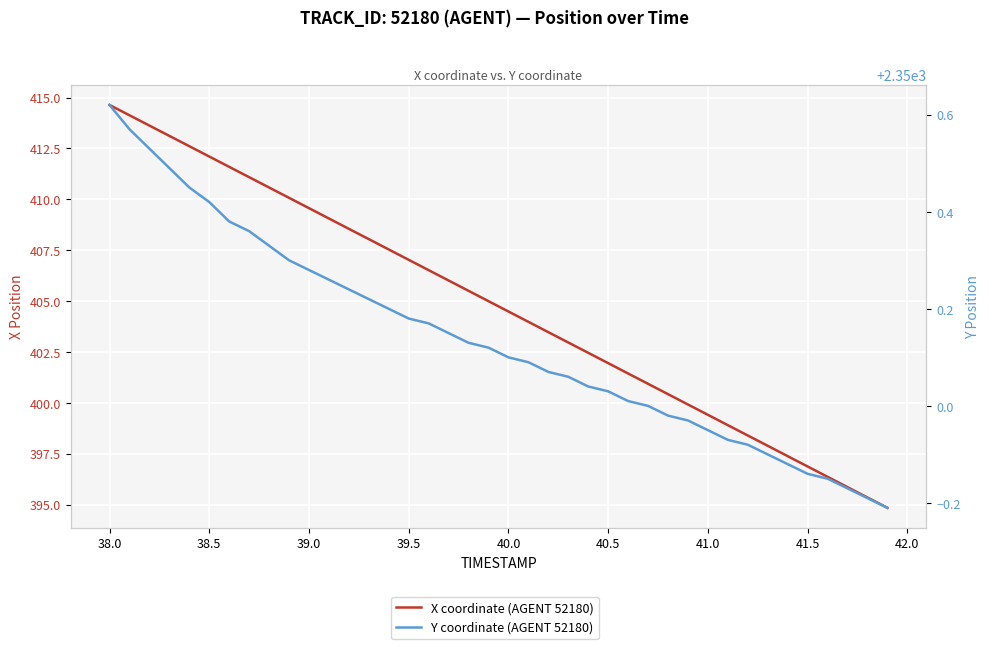

What is the maximum value shown in the chart?

2350.6